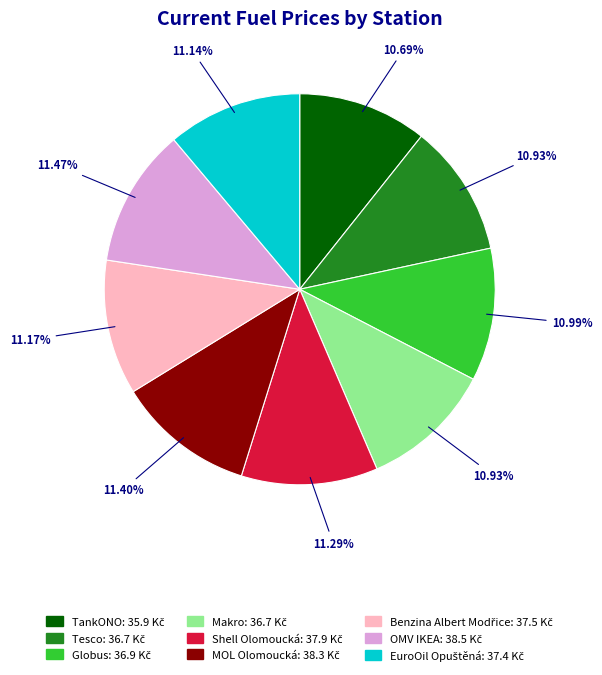

To the nearest percent, what is the difference between the largest and smallest slice percentages?

1%